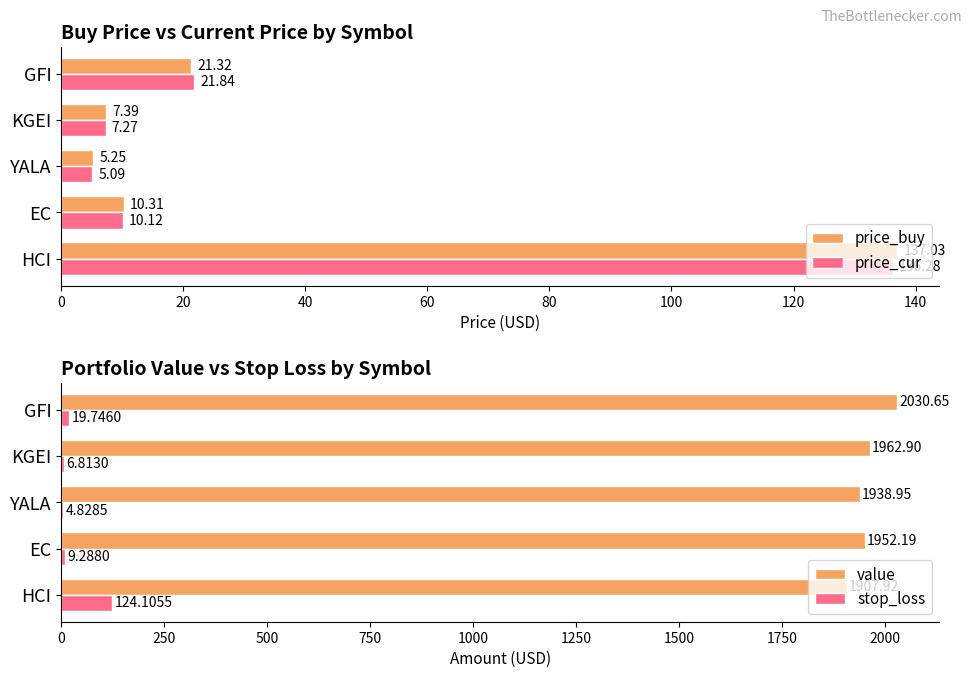

Which category has the lowest value in the price_buy series?

YALA